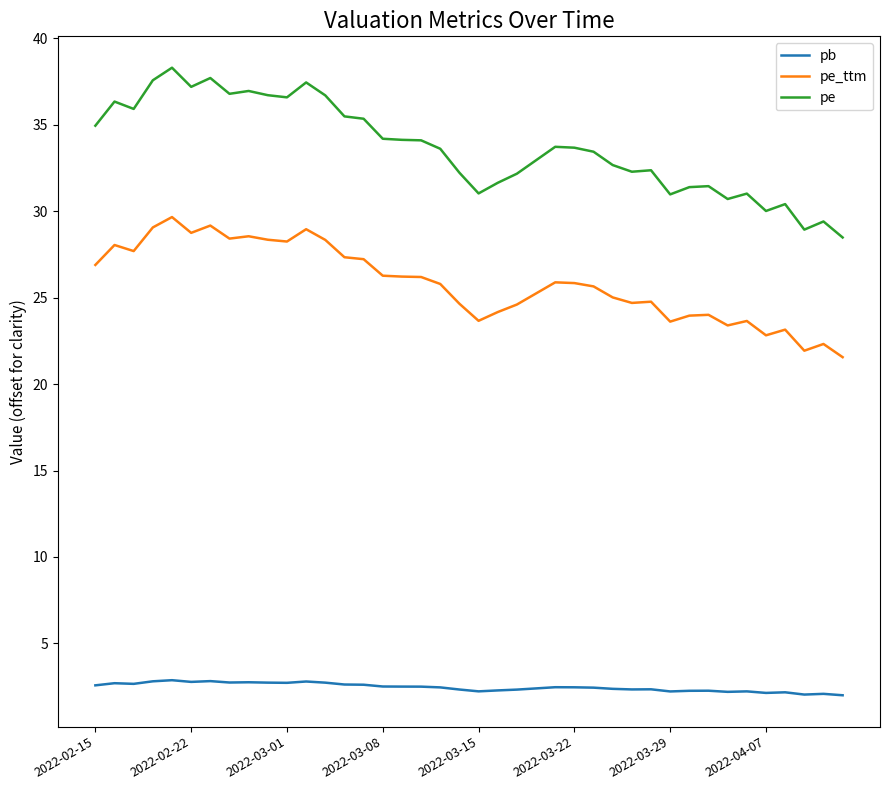

List the series in order of their overall mean, lowest first.

pb, pe_ttm, pe